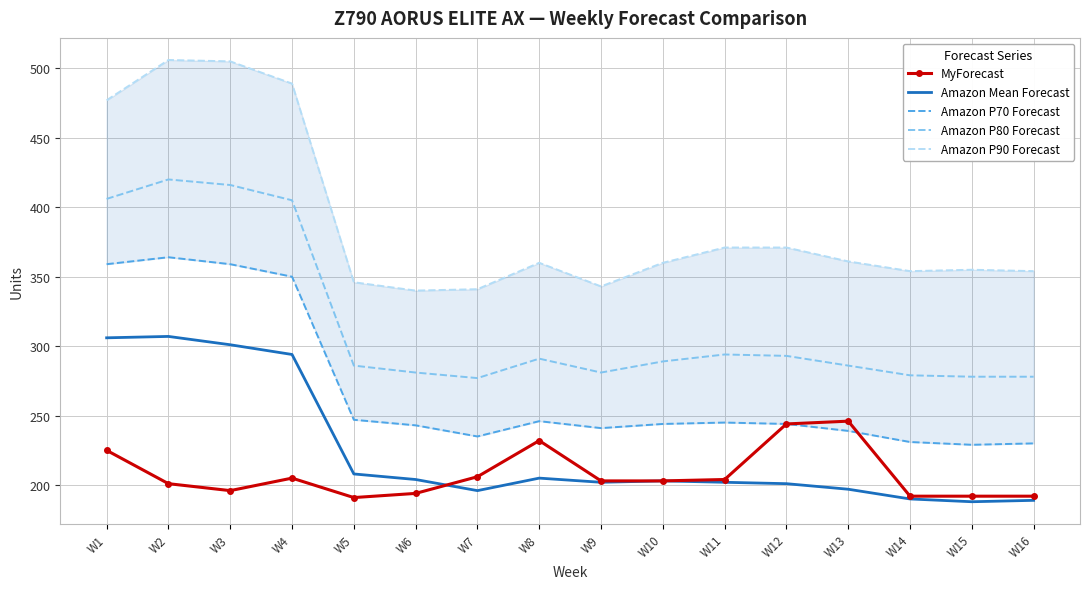

What is the value of the MyForecast point at the 4th from the left?

205